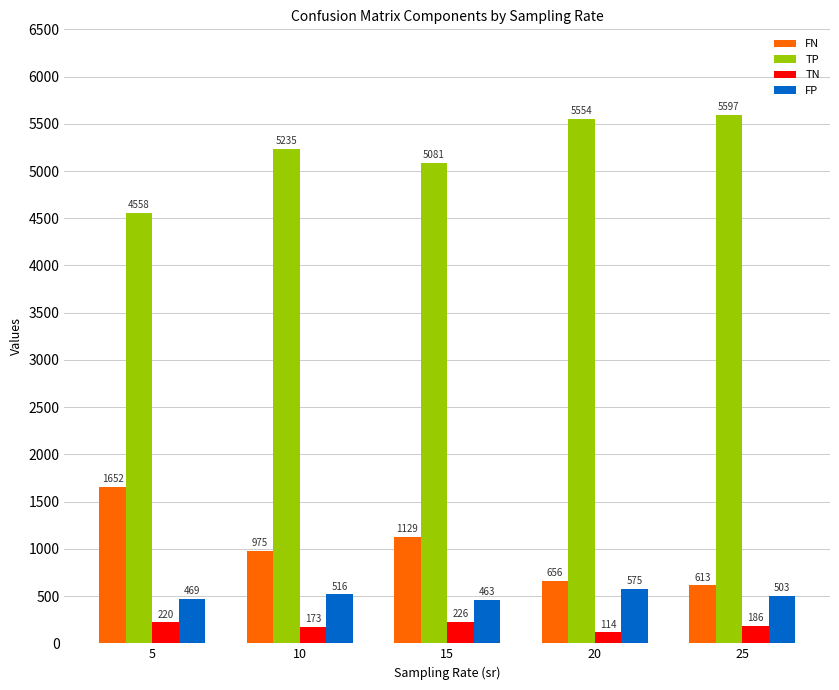

What is the average value of the TP series?

5205.6